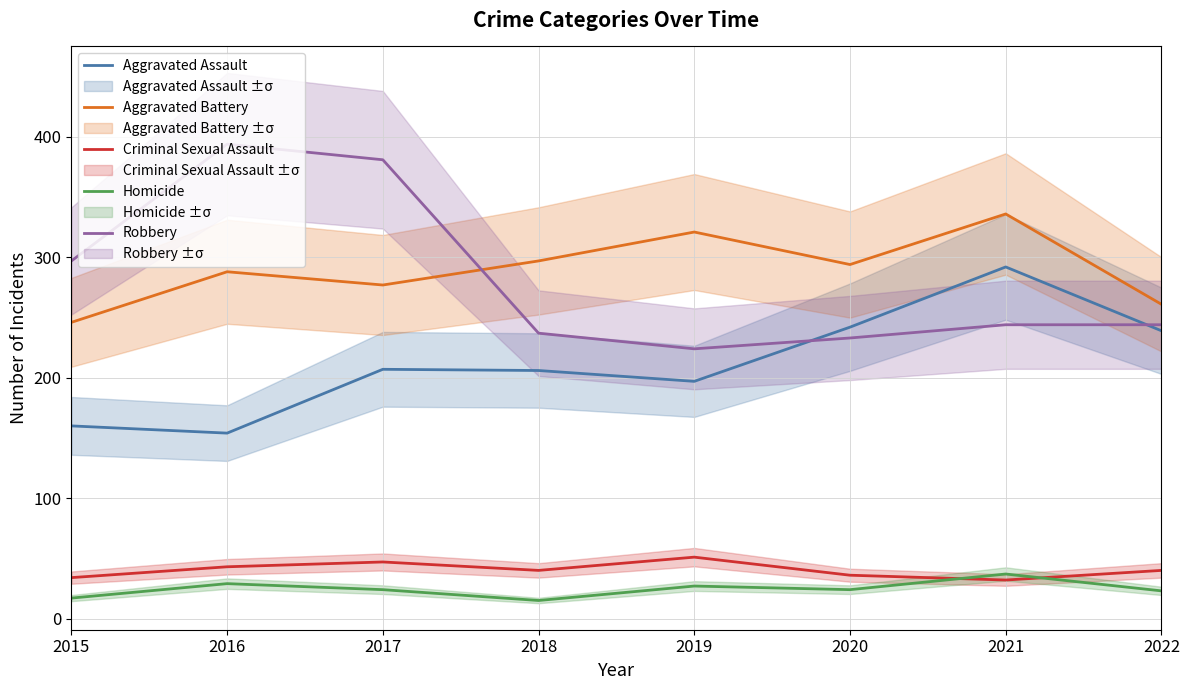

Reading left to right, what are all the values shown in this chart?

Aggravated Assault: 2015=160	2016=154	2017=207	2018=206	2019=197	2020=242	2021=292	2022=239
Aggravated Battery: 2015=246	2016=288	2017=277	2018=297	2019=321	2020=294	2021=336	2022=261
Criminal Sexual Assault: 2015=34	2016=43	2017=47	2018=40	2019=51	2020=36	2021=32	2022=40
Homicide: 2015=17	2016=29	2017=24	2018=15	2019=27	2020=24	2021=37	2022=23
Robbery: 2015=297	2016=394	2017=381	2018=237	2019=224	2020=233	2021=244	2022=244